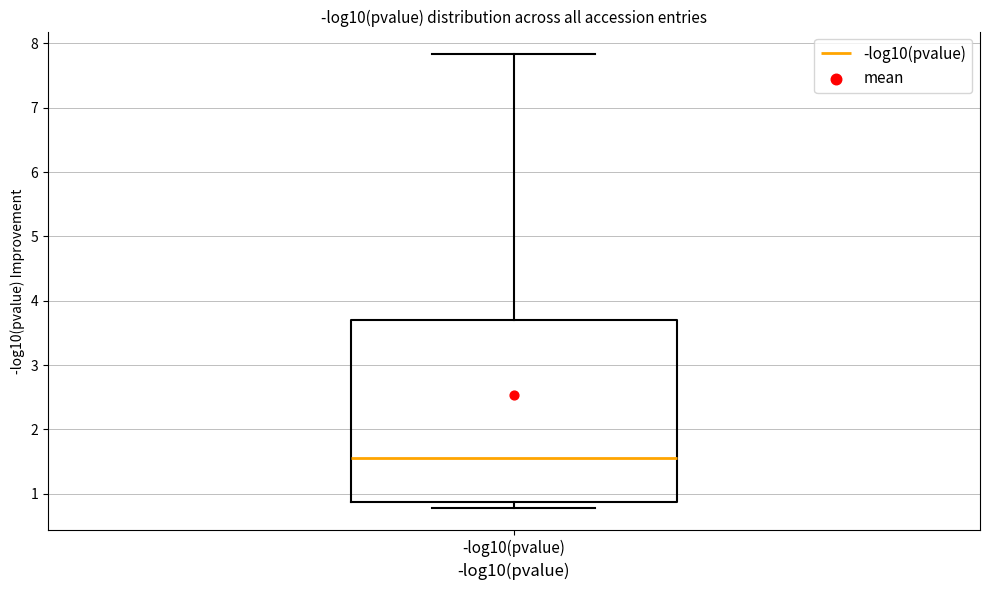

Transcribe this box plot: give where the median line is, the range the box spans, and where the two whiskers end, as read against the y-axis. The values are not printed on the chart, so give them approximately, as read against the axis.

median 1.6, box 0.9 to 3.7, whiskers 0.8 to 7.8